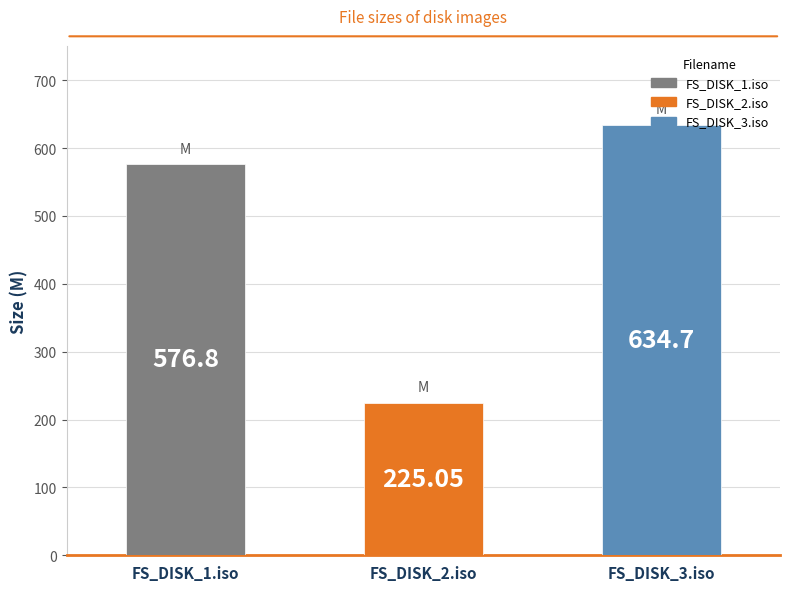

What is the sum of the values at FS_DISK_2.iso and FS_DISK_3.iso?

859.8